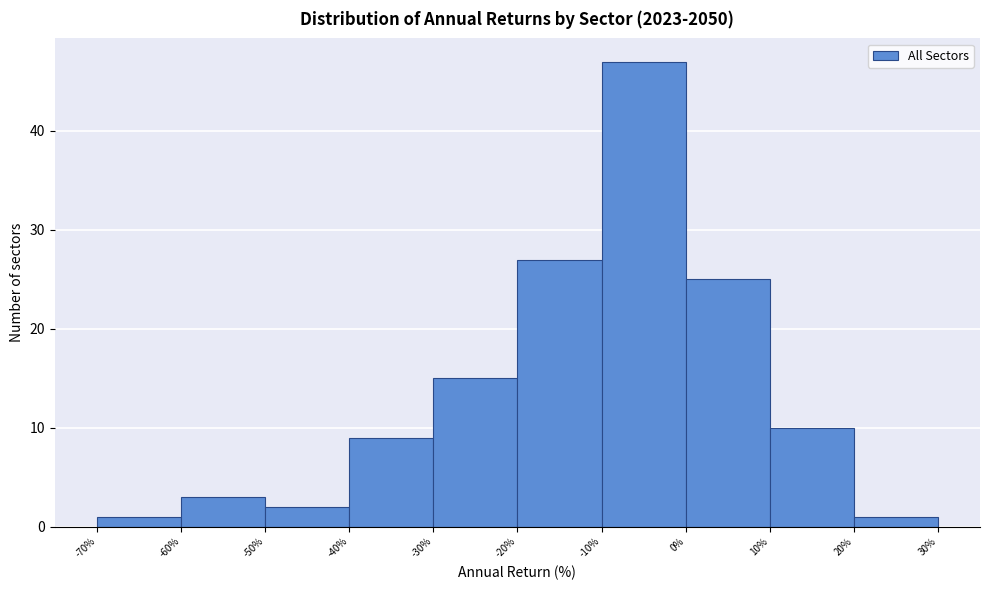

How tall is the bar that spans -70% to -60% on the x-axis? The values are not printed on the chart, so give them approximately, as read against the axis.

1